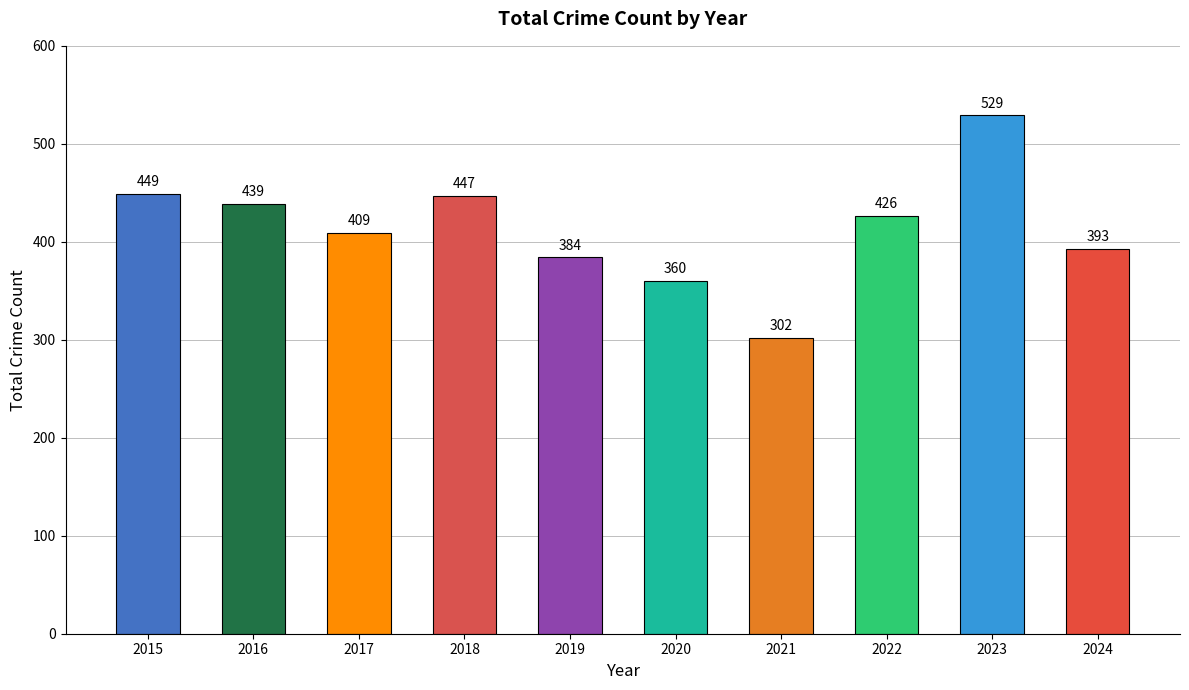

Where does the data first go above 426?

2015